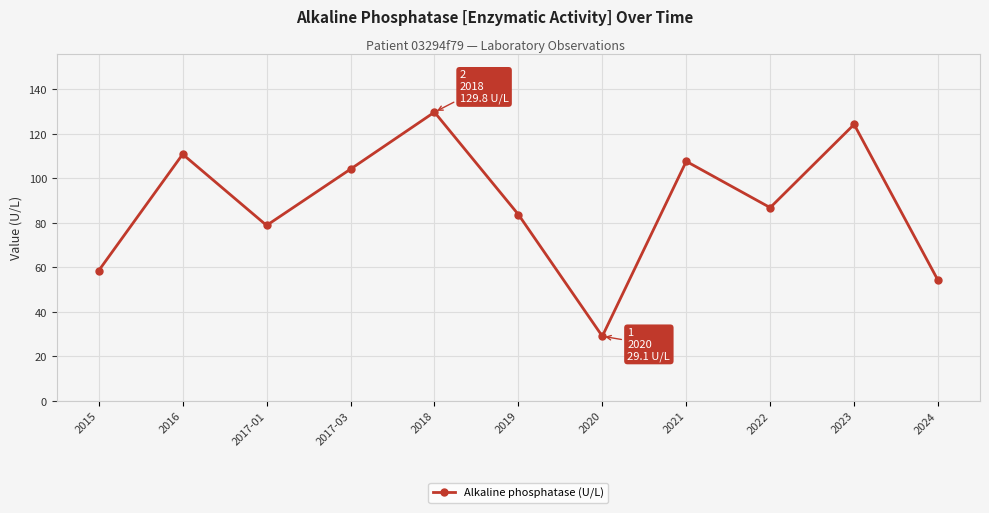

At which category does the data reach its first local valley?

2017-01